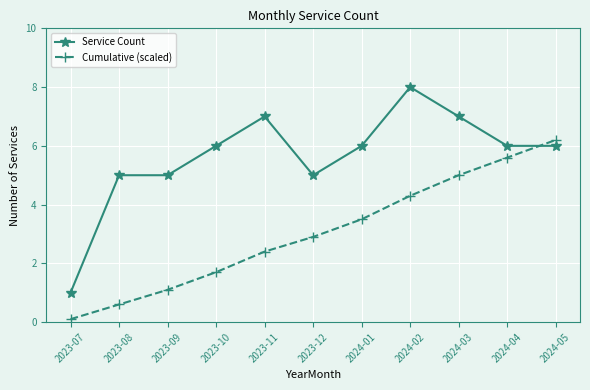

Between 2023-07 and 2024-05, which series saw the biggest shift?

Cumulative (scaled)